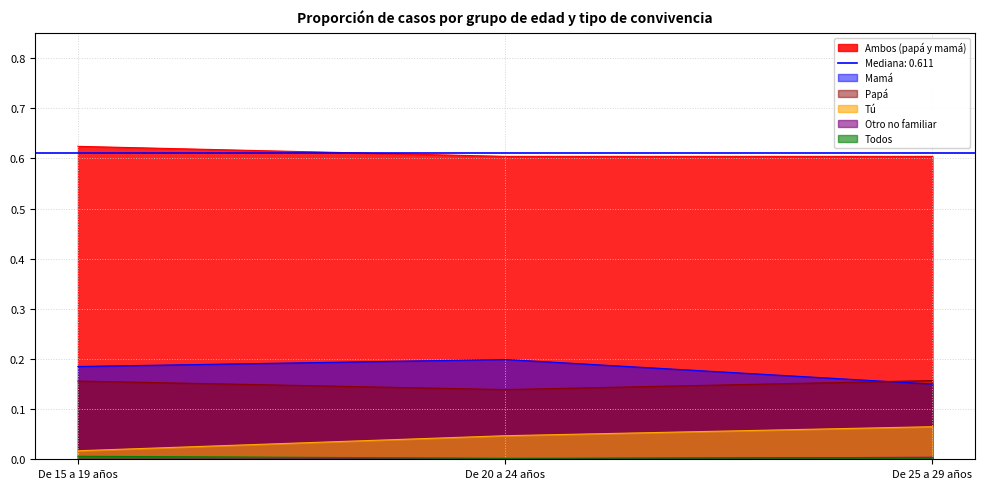

How many Mamá values are between 0 and 1?

3